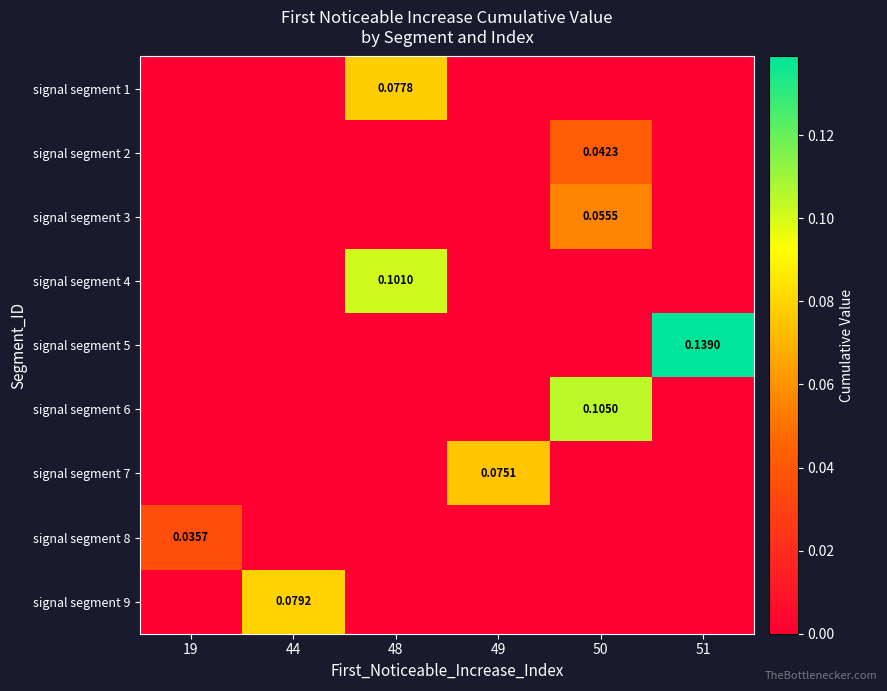

At which category is the sum across all series the highest?

50